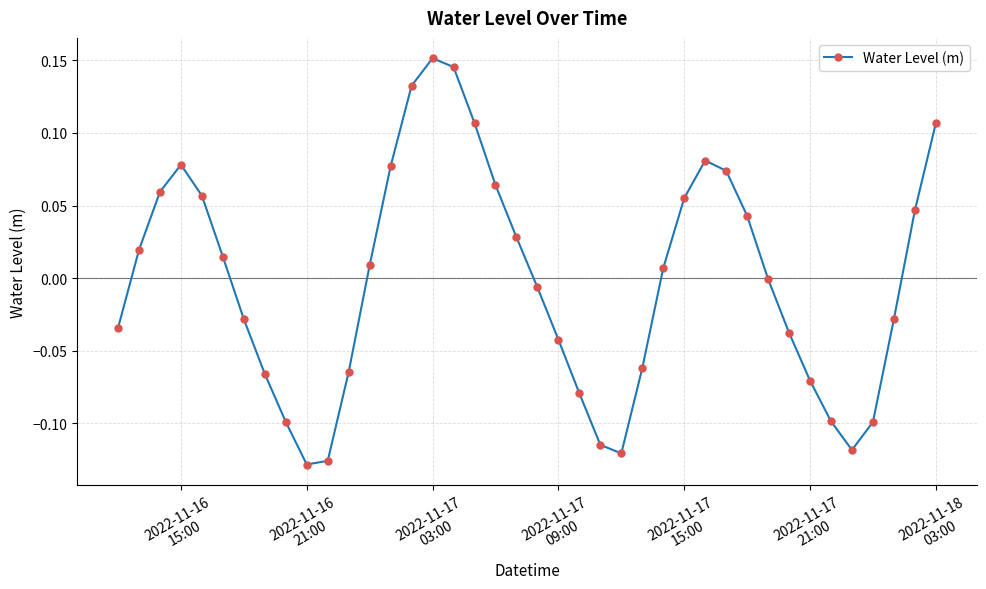

What is the difference between the maximum and minimum values?

0.3